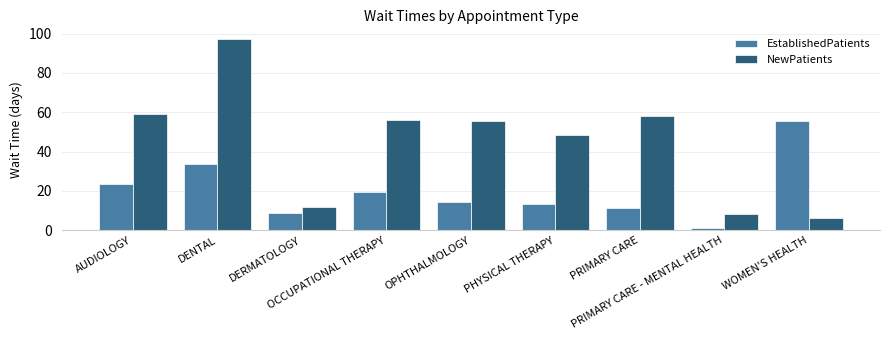

Which category has the highest value across all series?

DENTAL